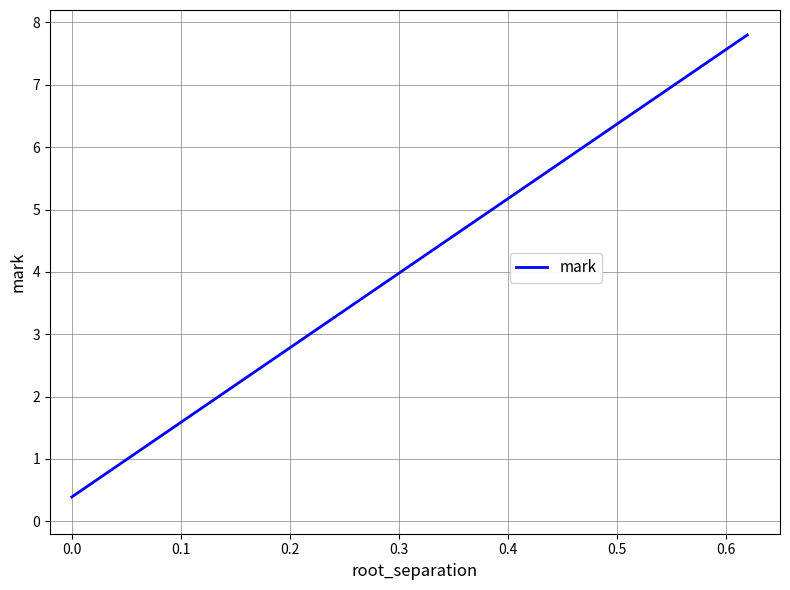

What is the maximum value shown in the chart?

7.8